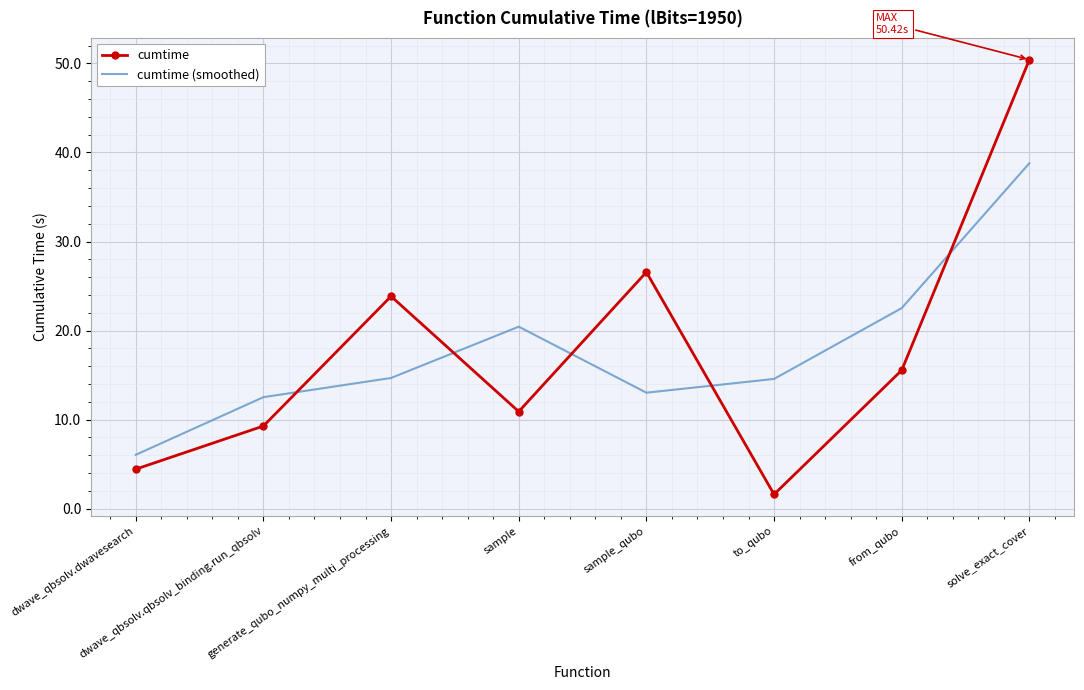

List the series in order of their peak value, highest first.

cumtime, cumtime (smoothed)